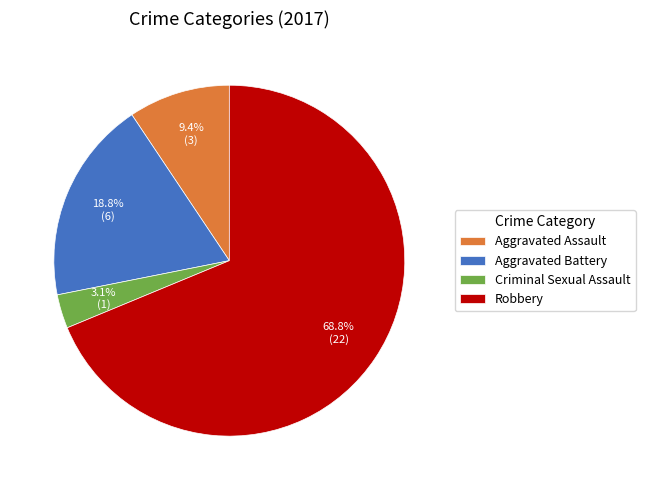

Is there a majority slice in this chart?

Yes